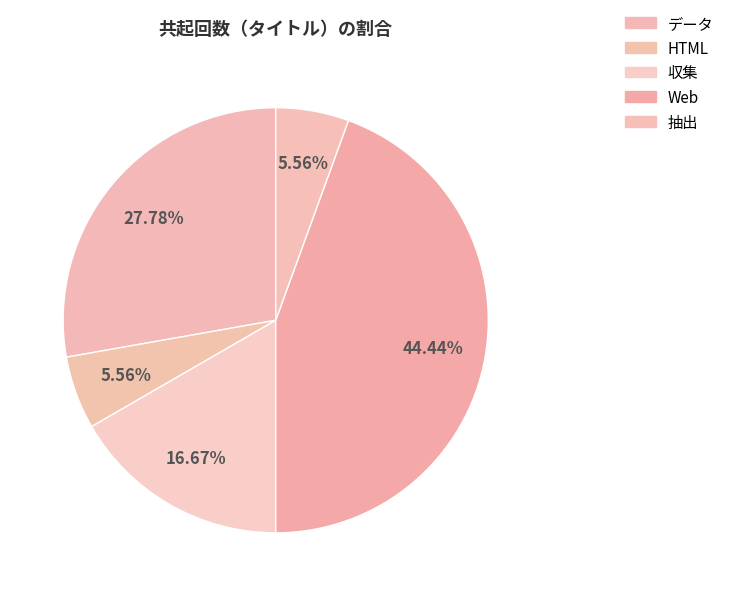

How many segments does this pie chart have?

5